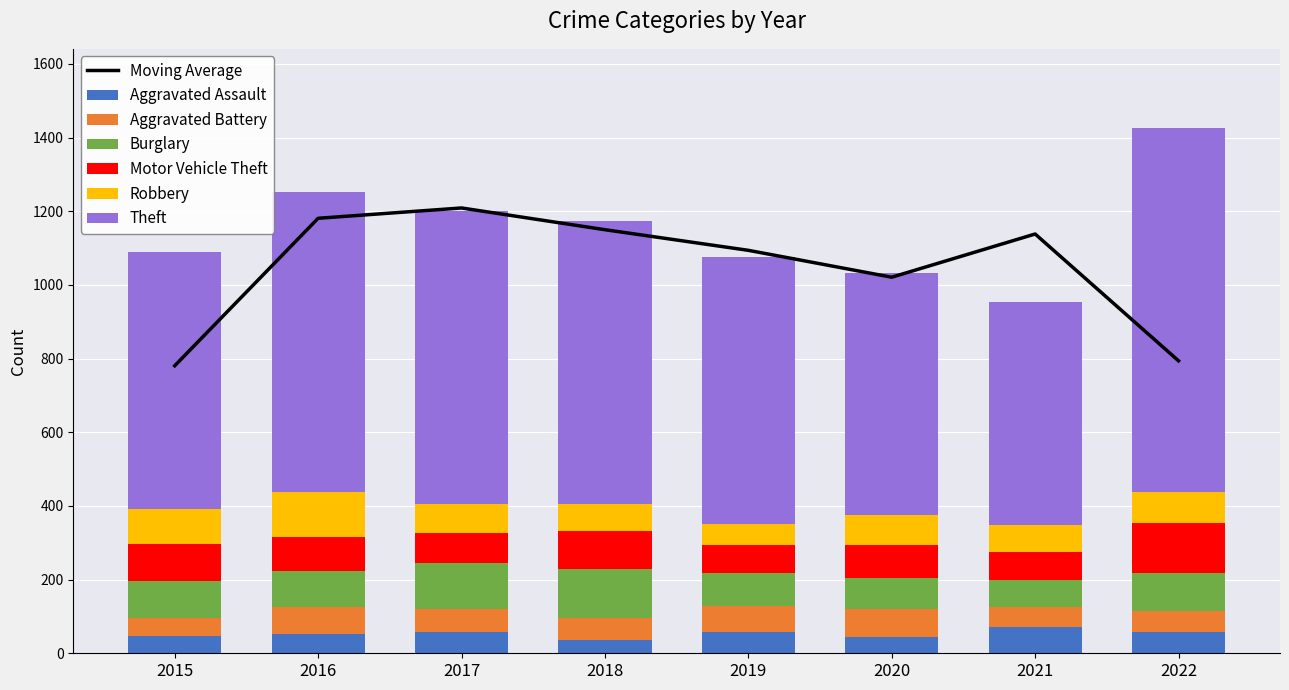

The Aggravated Battery series shows 34 at 2021. True or false?

False